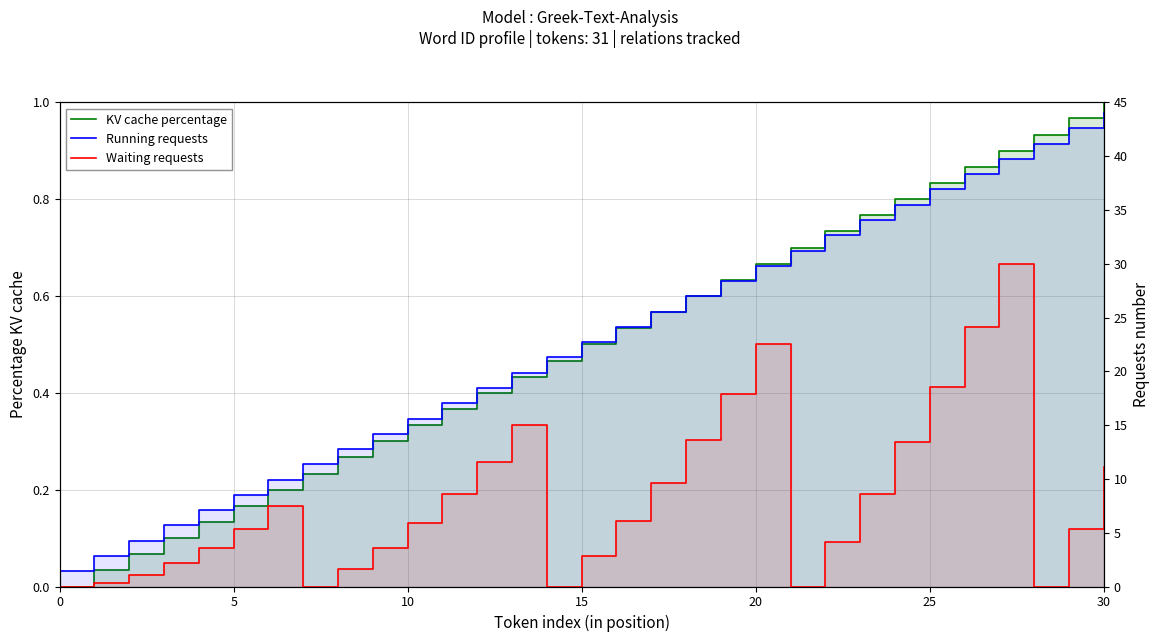

Is it true that Waiting requests equals 22.9 at 18?

False